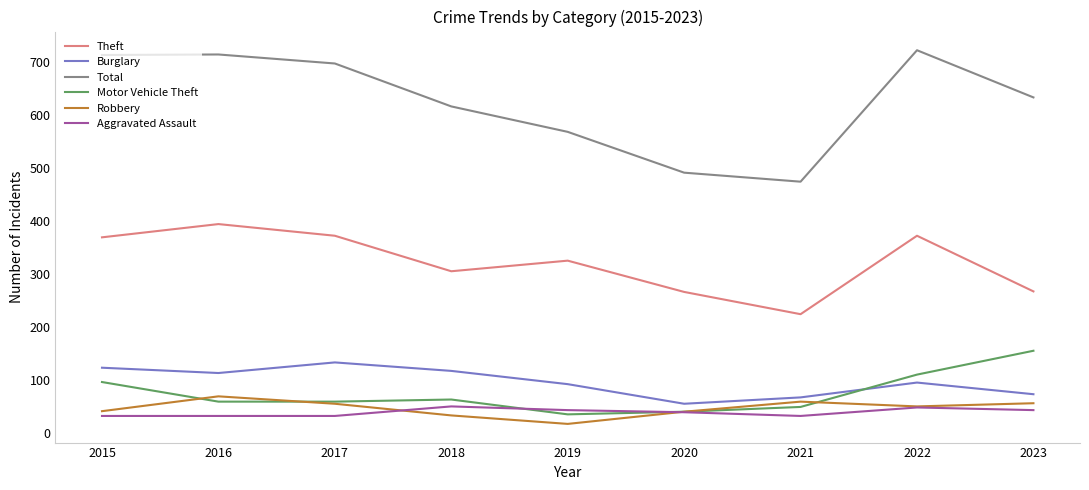

The value of Aggravated Assault at 2016 is 32. True or false?

True